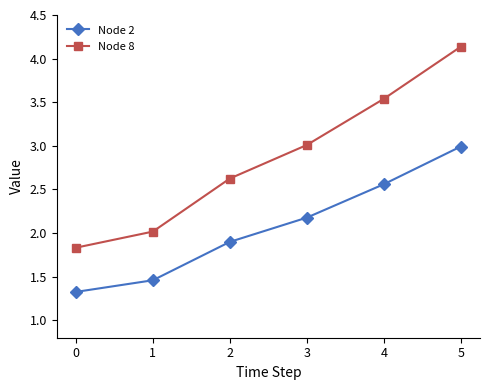

What is the lowest value of the Node 2 series?

1.3